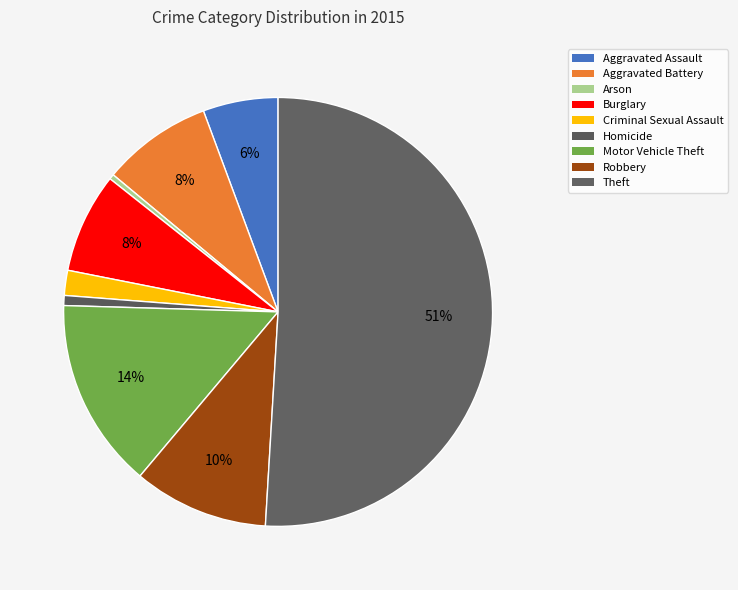

To the nearest percent, what is the difference between the Homicide and Burglary slice percentages?

7%